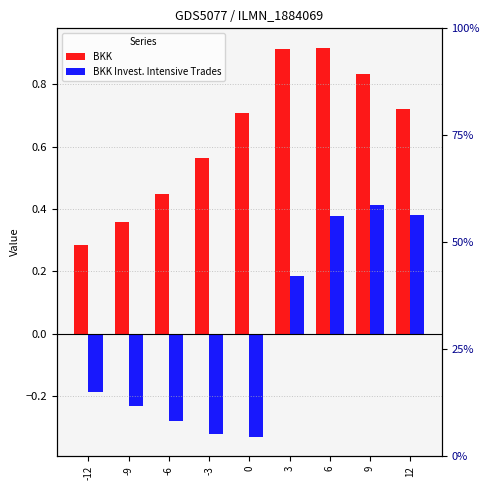

How many distinct data groups are displayed?

2